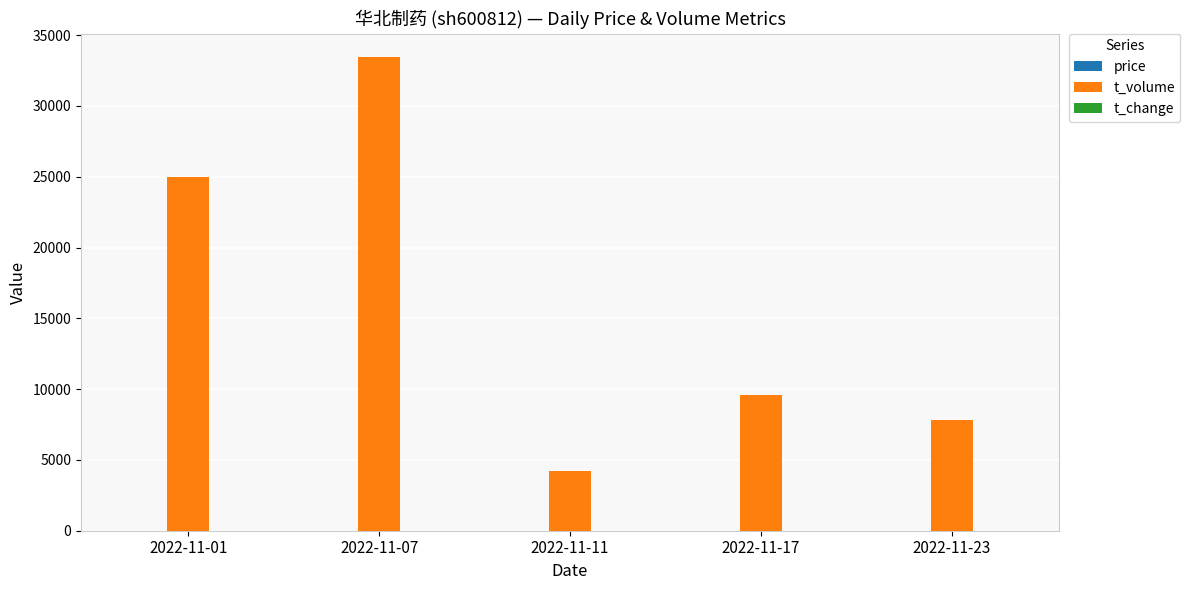

At which label is t_volume closest to 18840?

2022-11-01